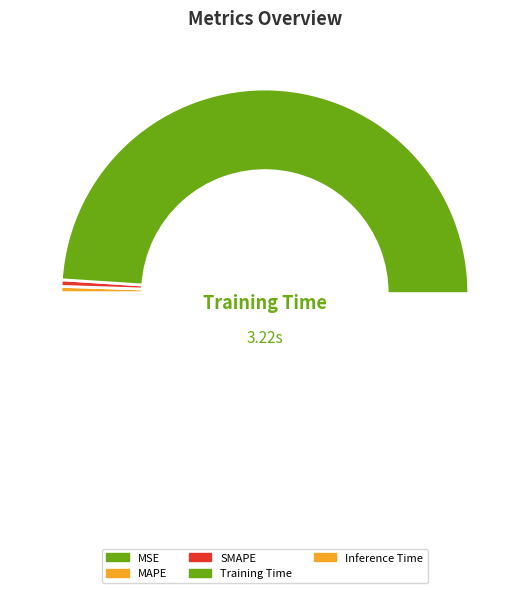

Which slice is the largest?

Training Time